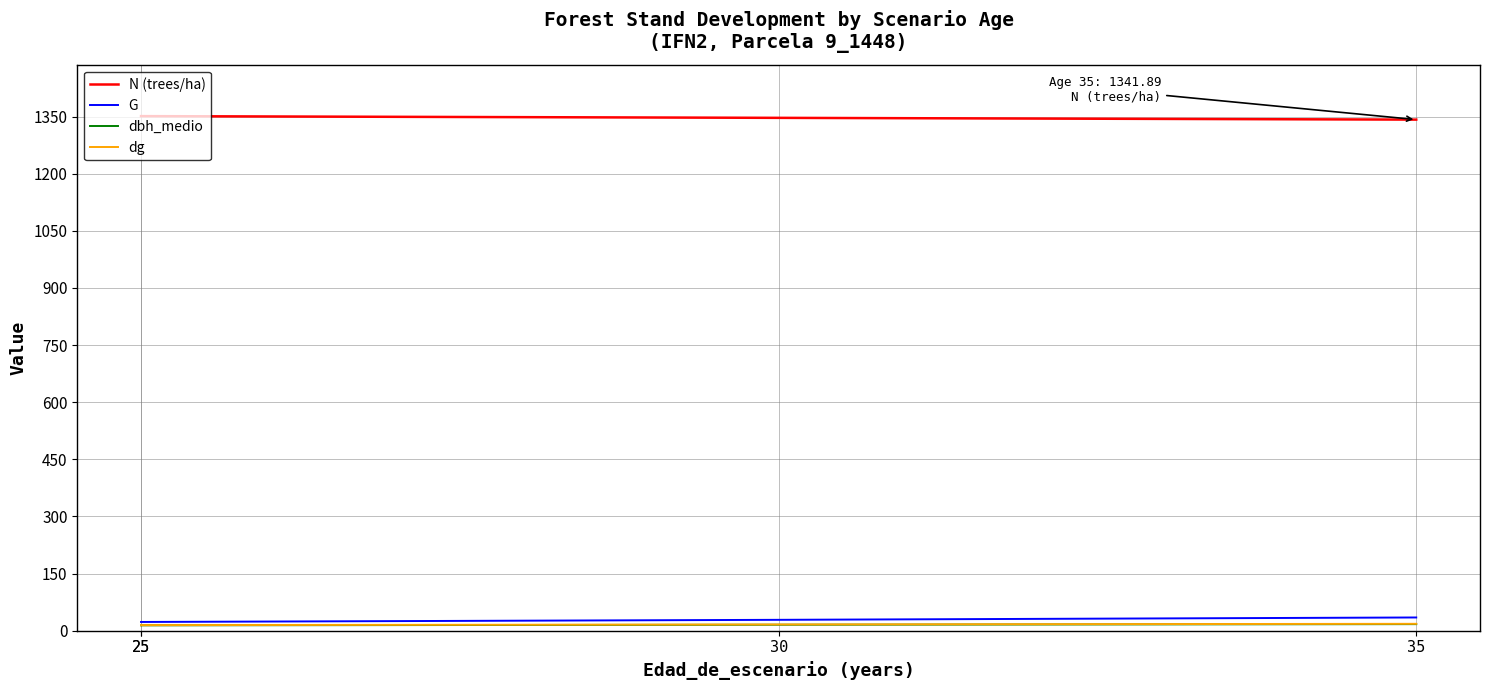

How many data points in dbh_medio are less than 15?

2